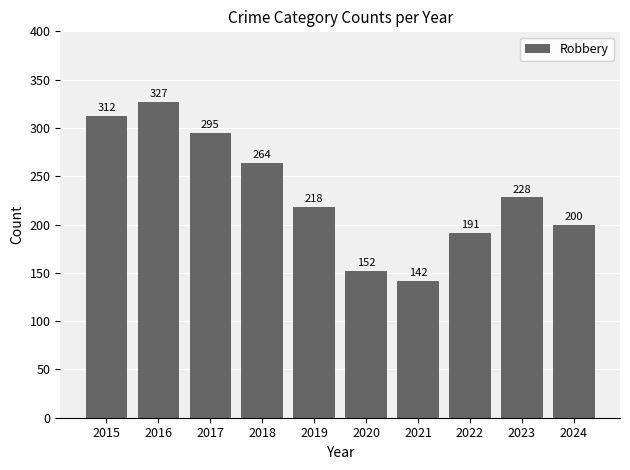

Which category has the lowest value across all series?

2021